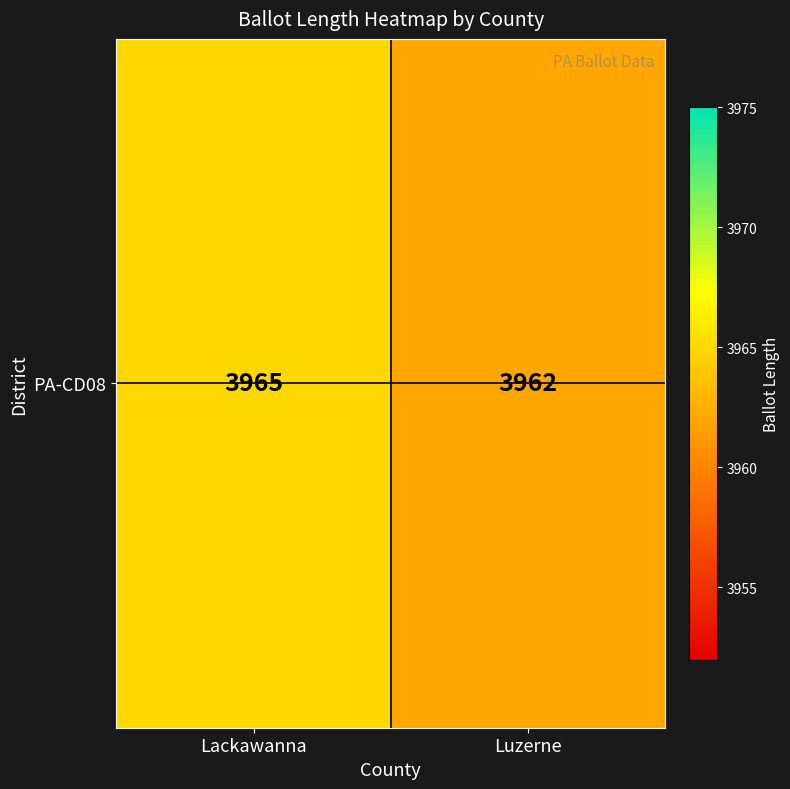

Reading left to right, extract all data points from this chart.

3965	3962